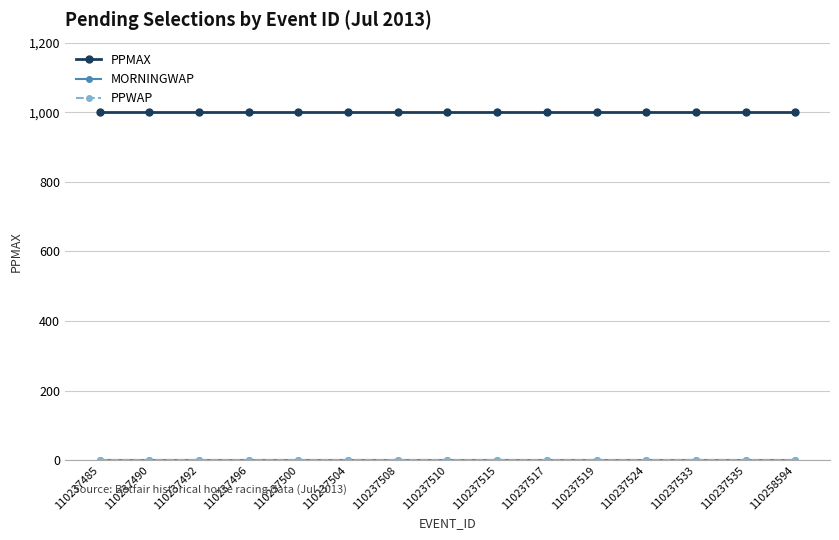

Is this an area chart (filled region under the line)?

No